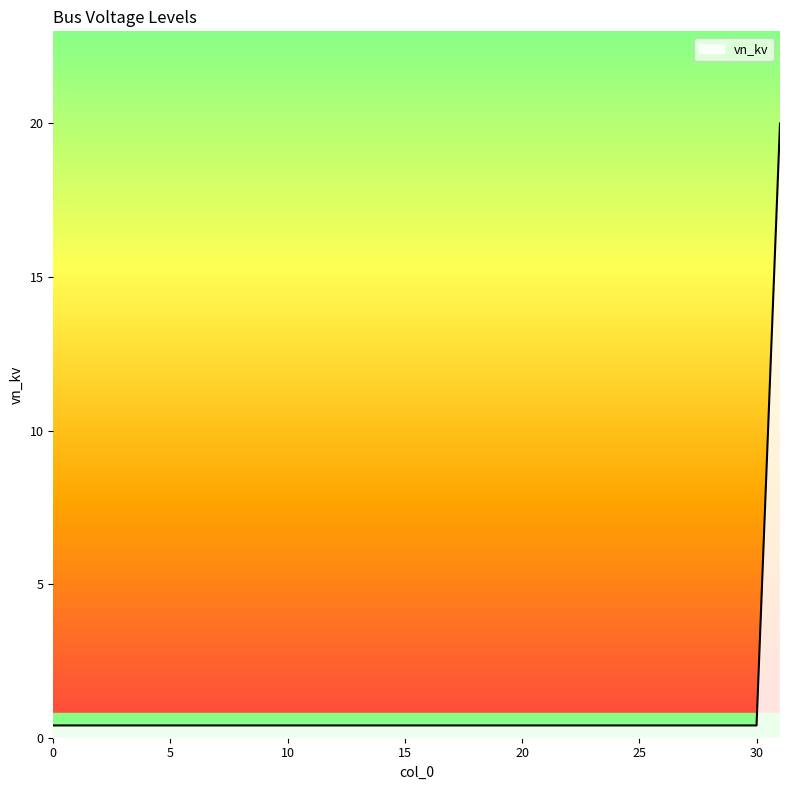

What is the difference between the maximum and minimum values?

19.6